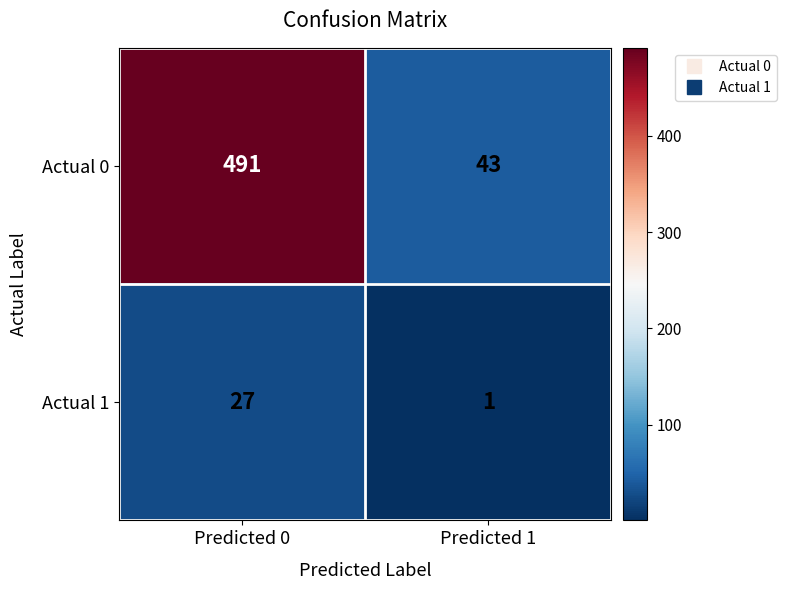

At which category is the sum across all series the highest?

Predicted 0